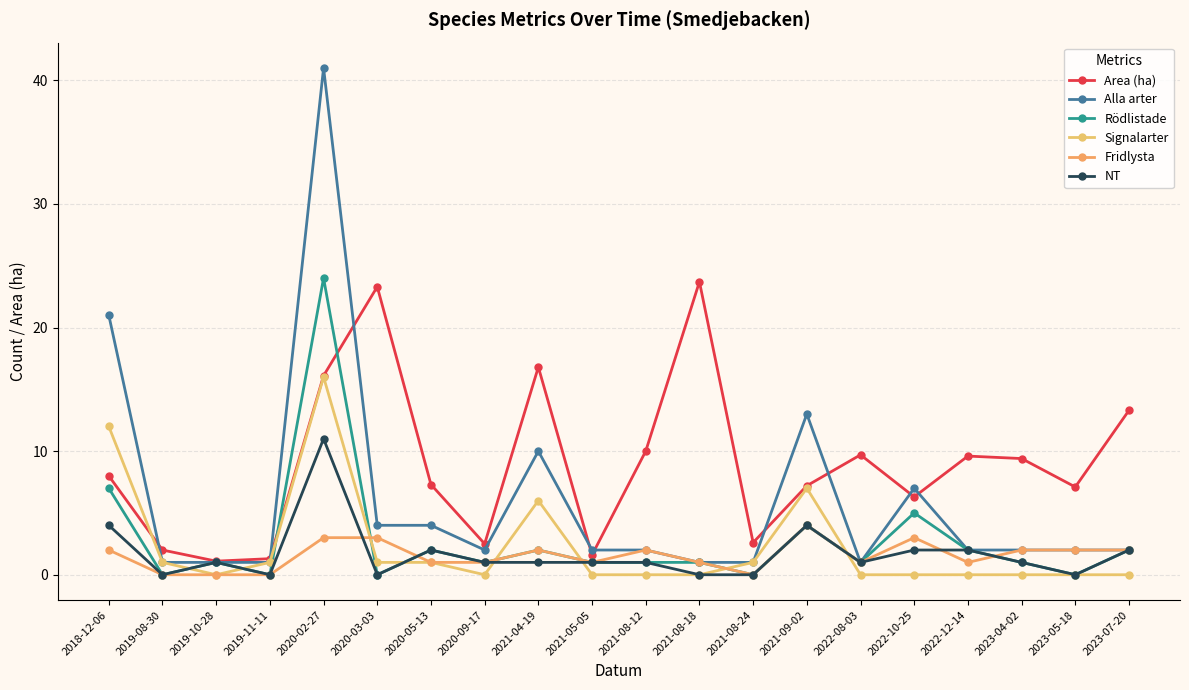

True or false: Signalarter and Alla arter intersect in this chart.

False